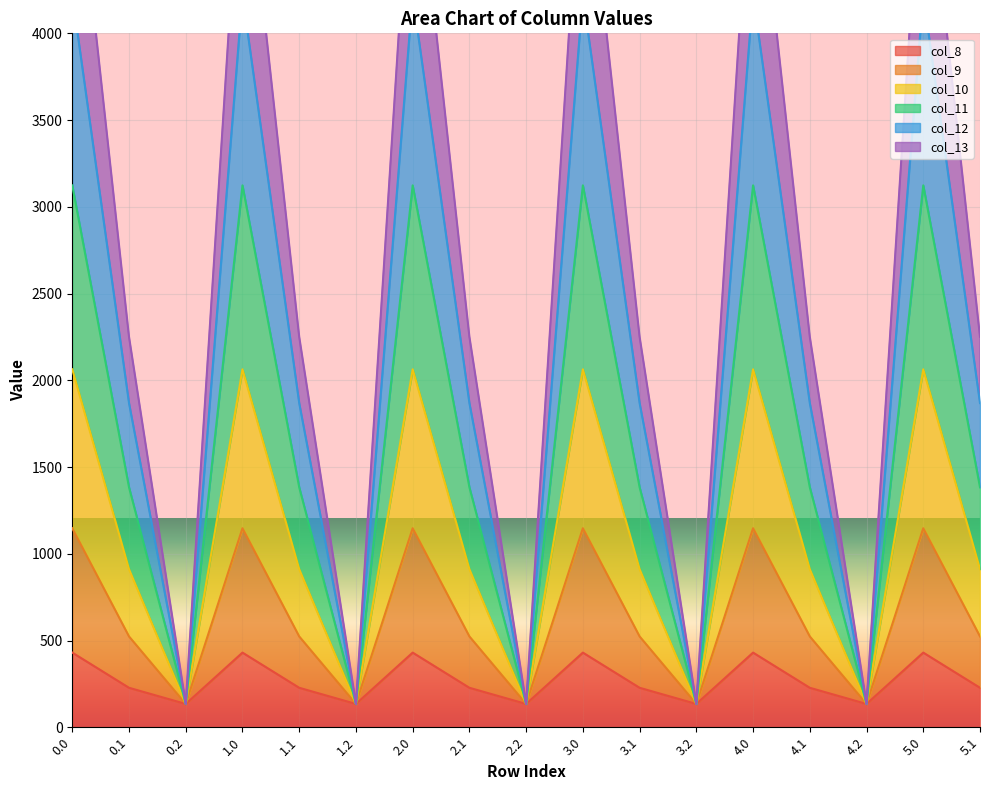

How many interior local peaks does the col_11 series have?

5